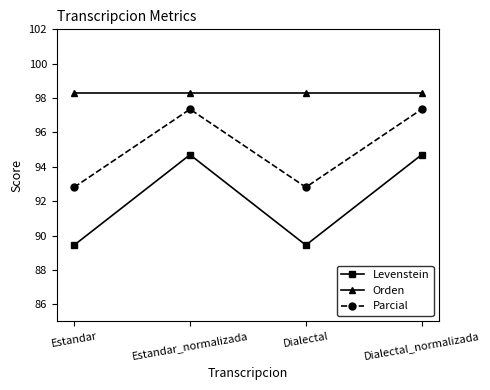

True or false: Orden and Levenstein cross at least once.

False